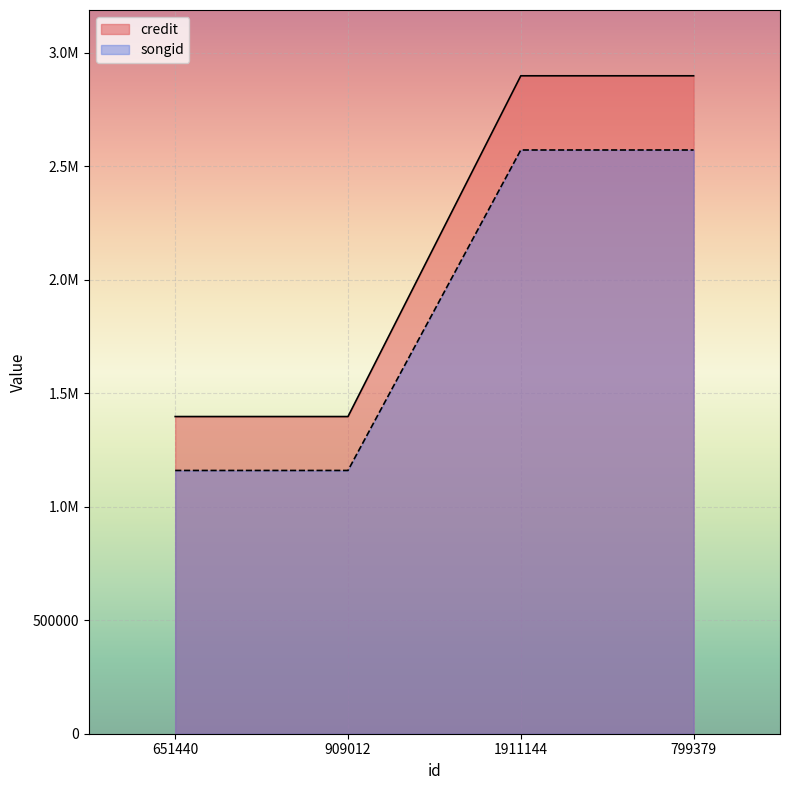

What is the label of the 1st point from the left?

651440